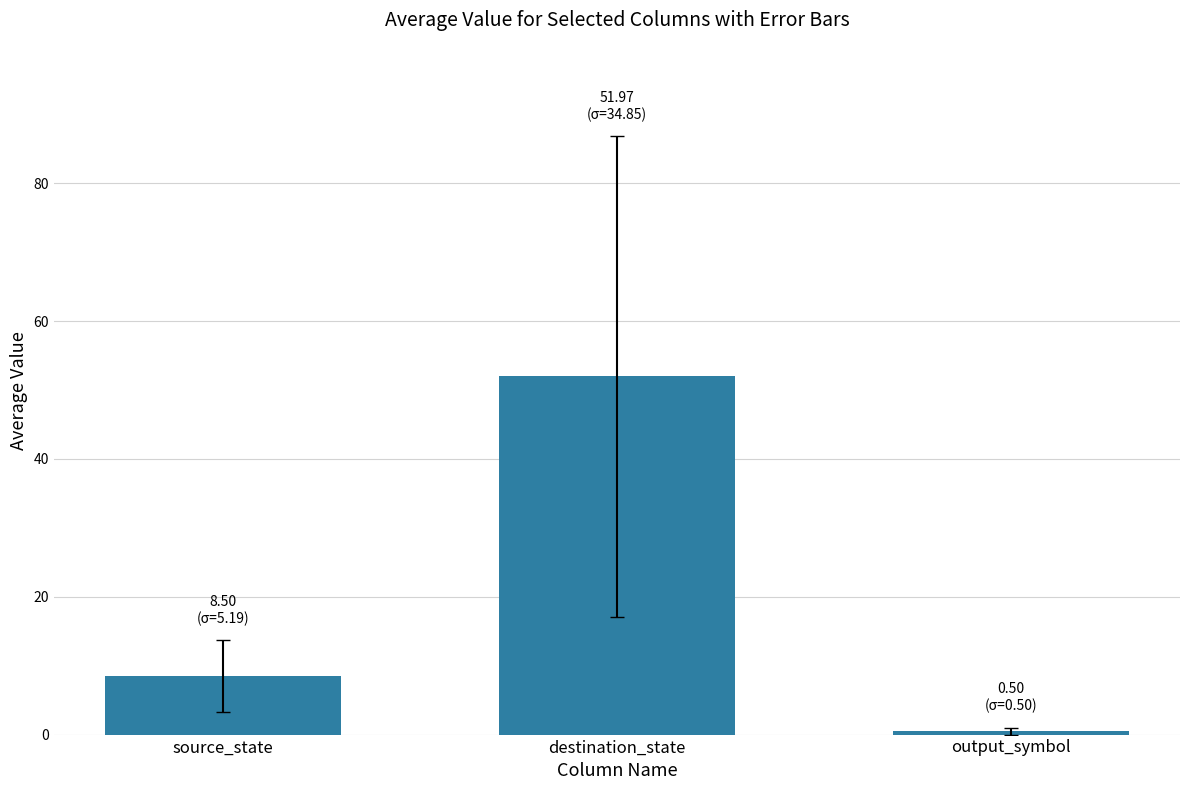

Where does the data first go above 8?

source_state